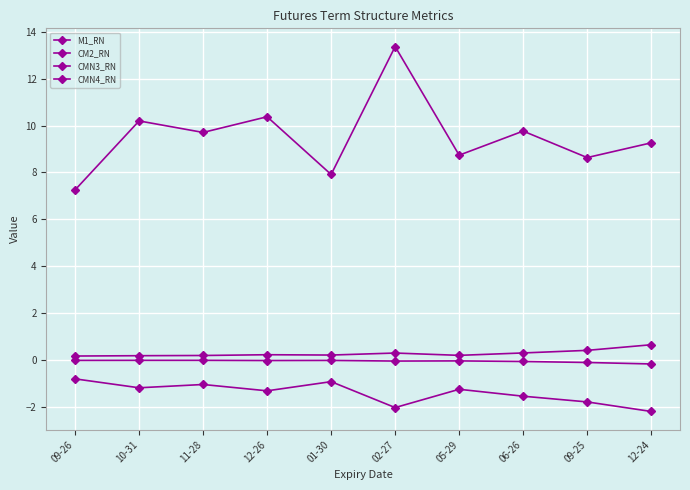

How many lines are shown in the chart?

4